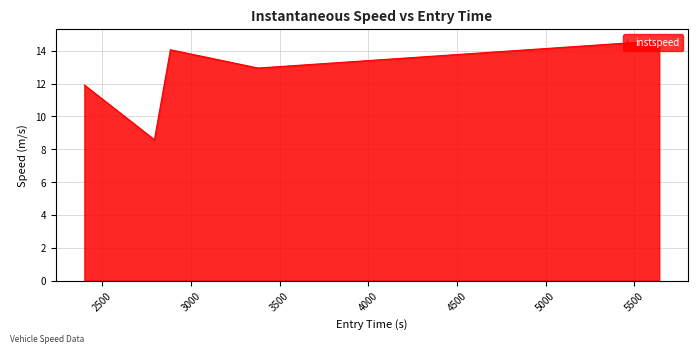

How many interior local valleys (lower than both neighbors) does the data have?

2